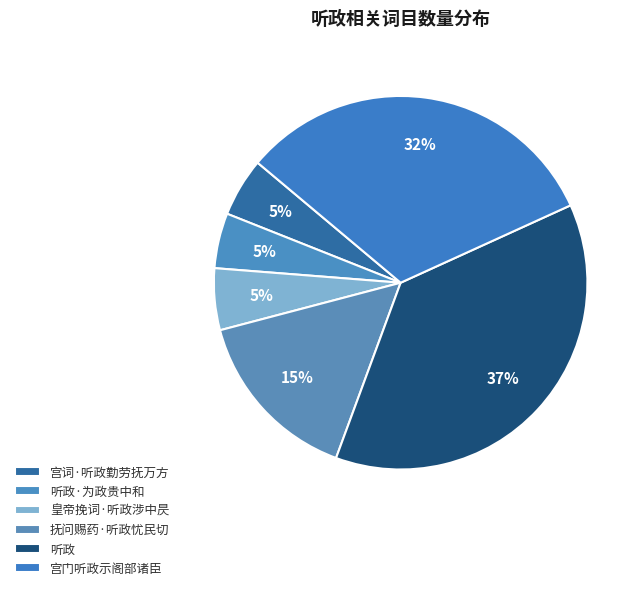

How many slices are in this pie chart?

6